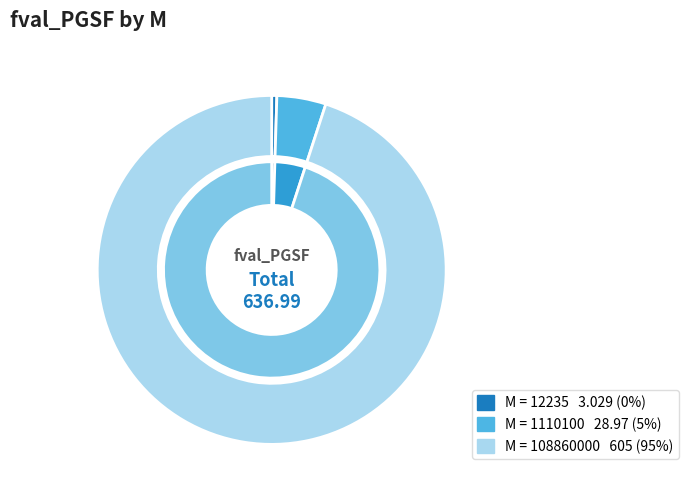

Which slice is the largest?

108860000